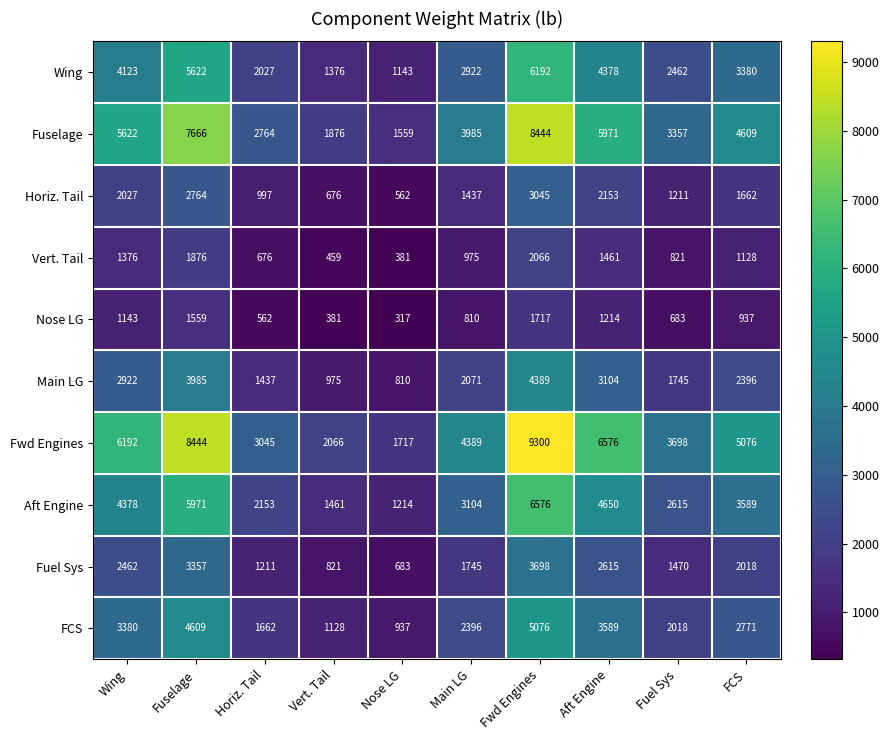

Between Horiz. Tail and Fuel Sys, which series saw the biggest shift?

Fwd Engines